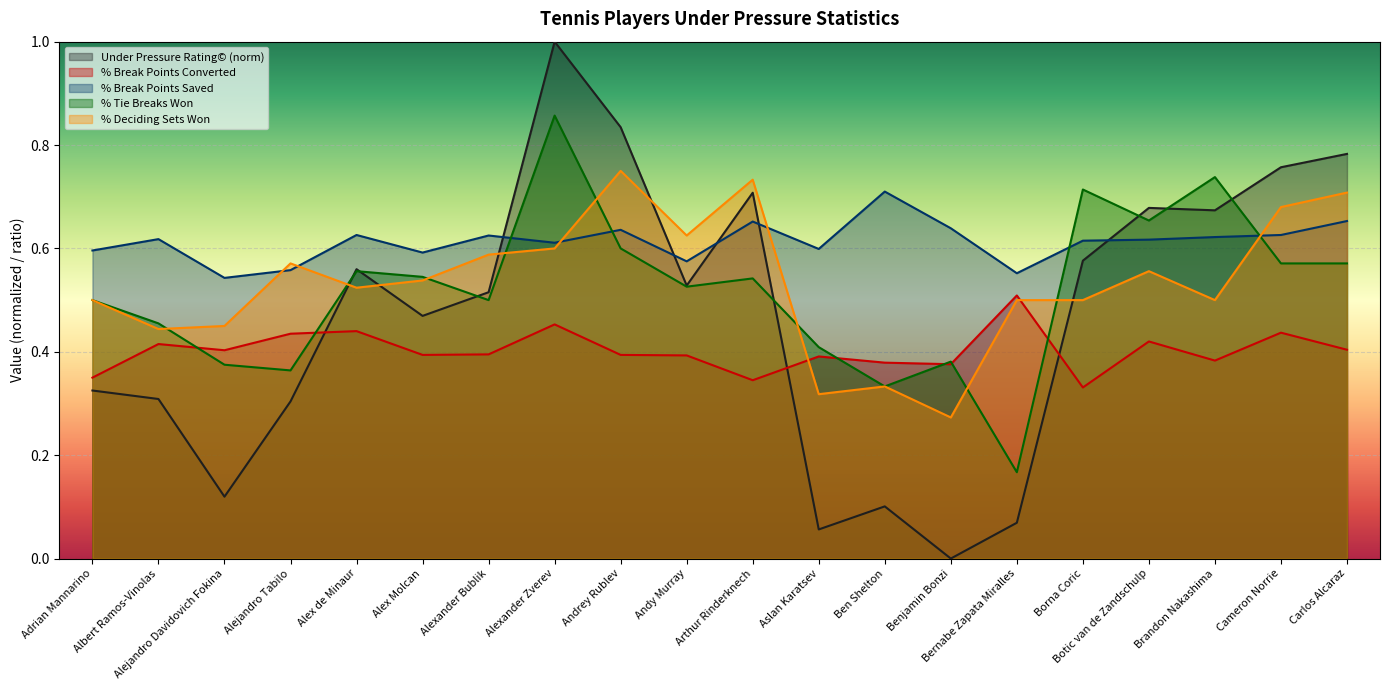

True or false: % Break Points Converted and % Break Points Saved cross at least once.

False